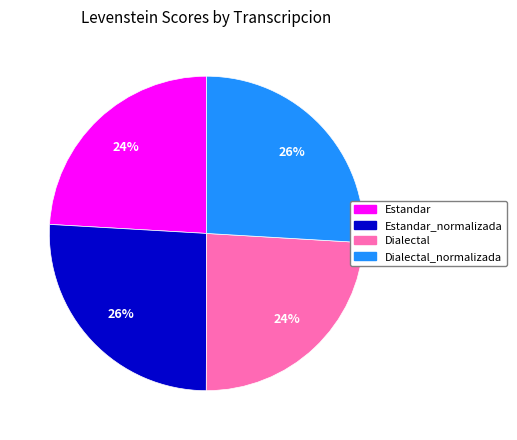

Is there a majority slice in this chart?

No